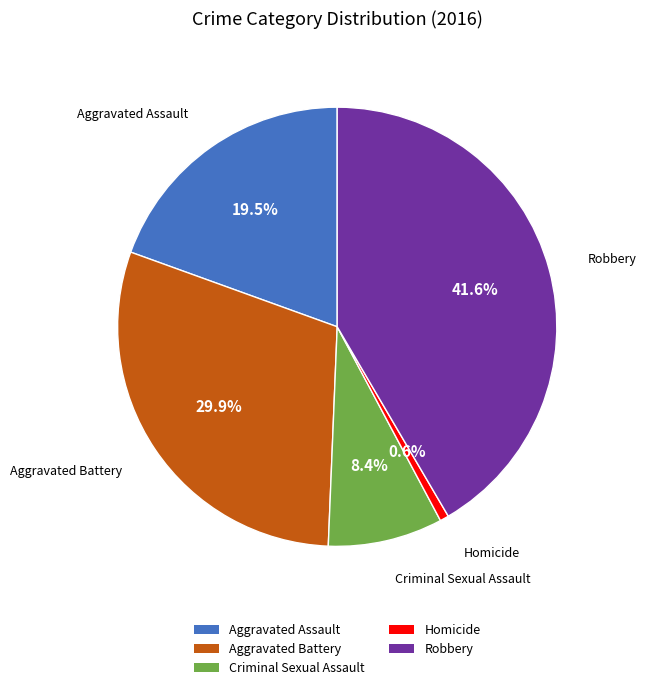

To the nearest percent, what portion does Homicide represent?

1%